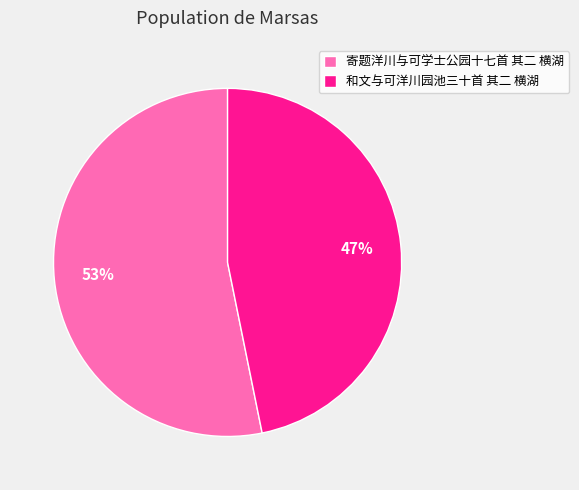

True or false: 寄题洋川与可学士公园十七首 其二 横湖 accounts for 53% of the total.

True